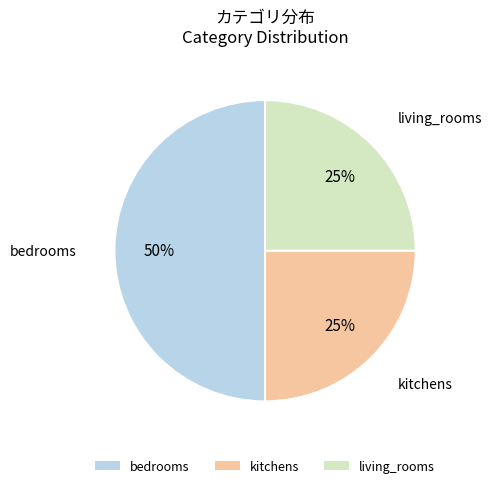

To the nearest percent, what percentage of the pie is living_rooms?

25%